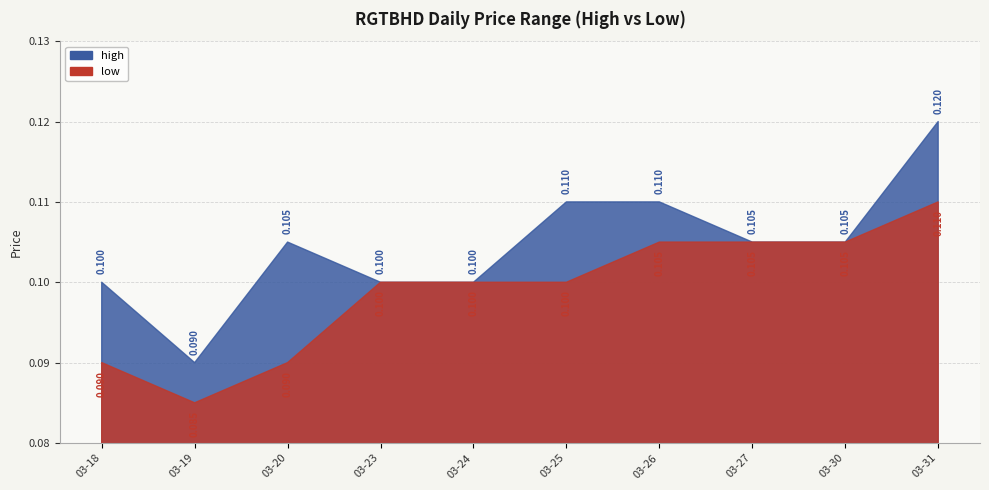

True or false: low and high intersect in this chart.

False